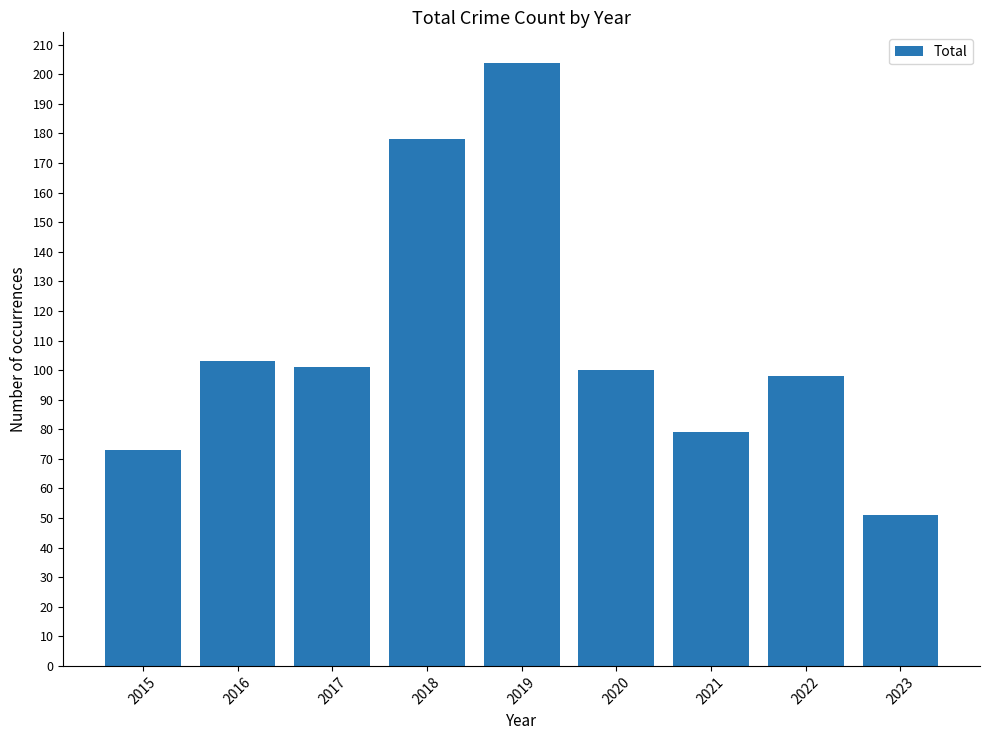

What is the difference between the maximum and minimum values?

153